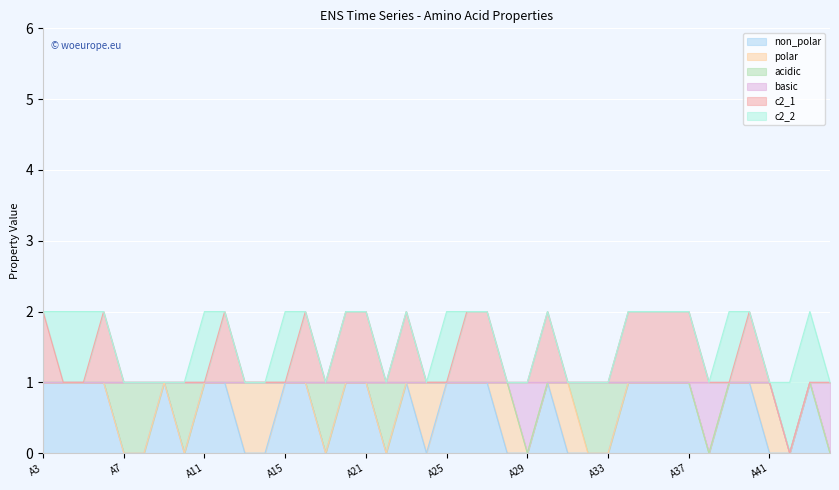

True or false: basic has more than 0 interior local peaks.

True